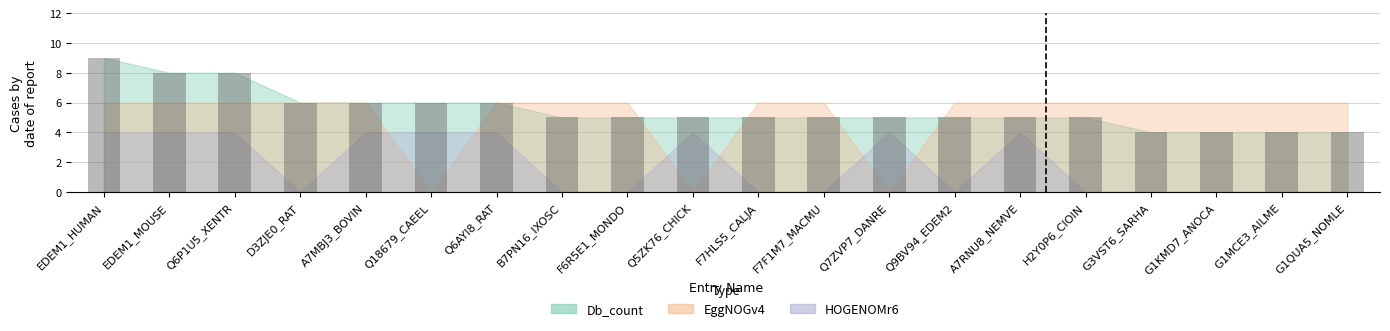

What is the greatest value displayed?

9